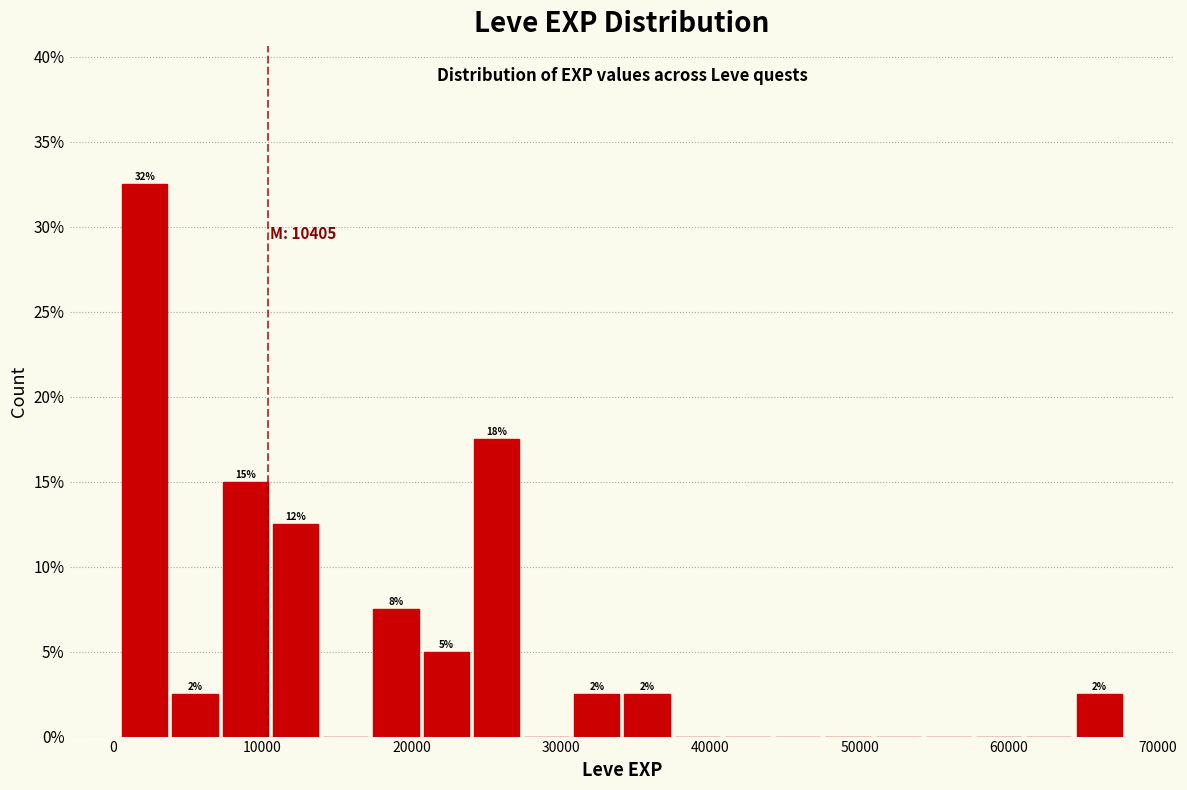

Around what value on the x-axis is the tallest bar? Give the approximate position of its centre, as read against the axis.

2000